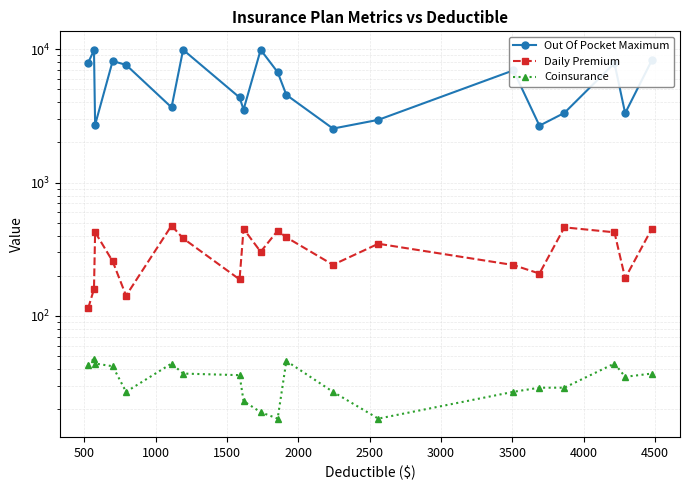

Is the value of Out Of Pocket Maximum at 3000 greater than the value of Daily Premium at 4500?

Yes